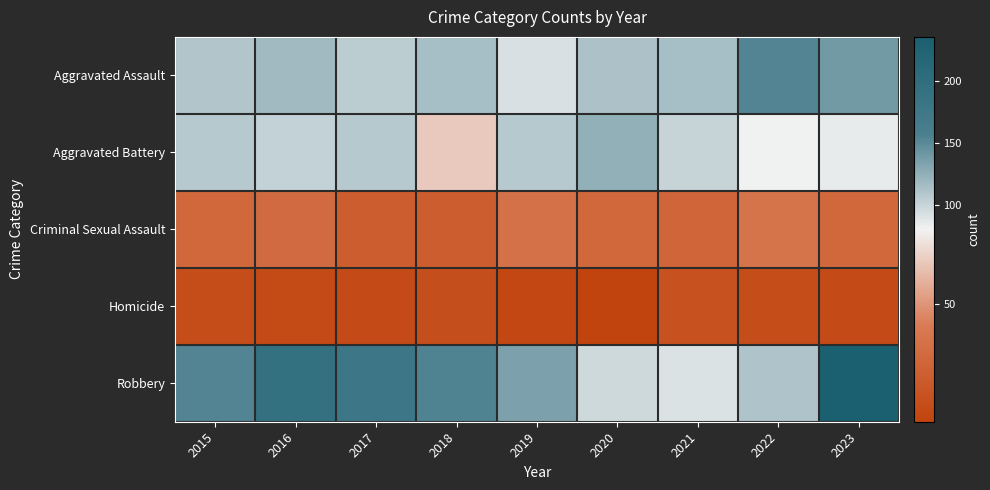

Which series has the largest total across all categories?

Robbery